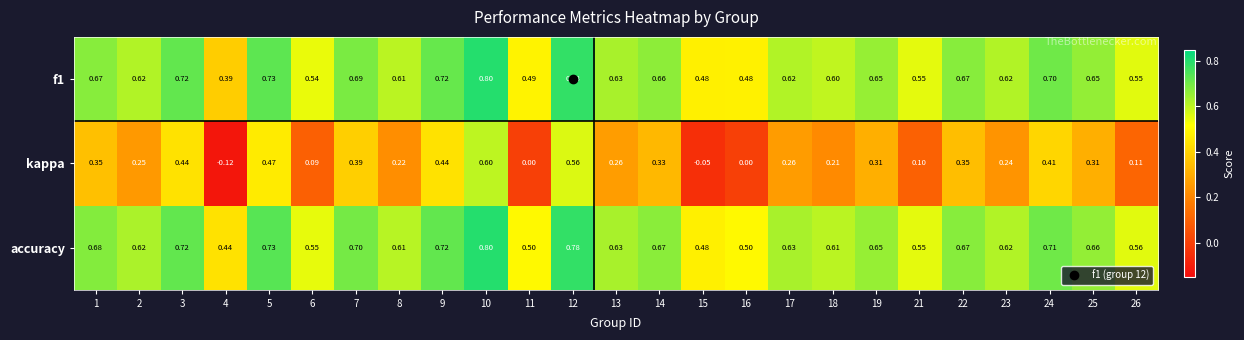

Which series has the largest total across all categories?

accuracy